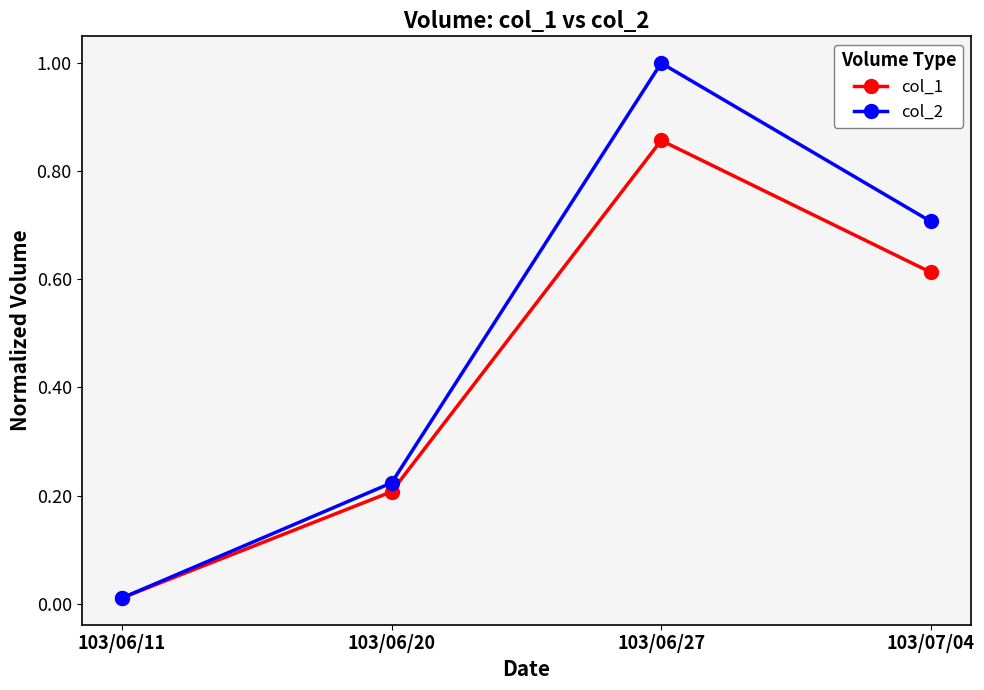

Which series has the largest total across all categories?

col_2